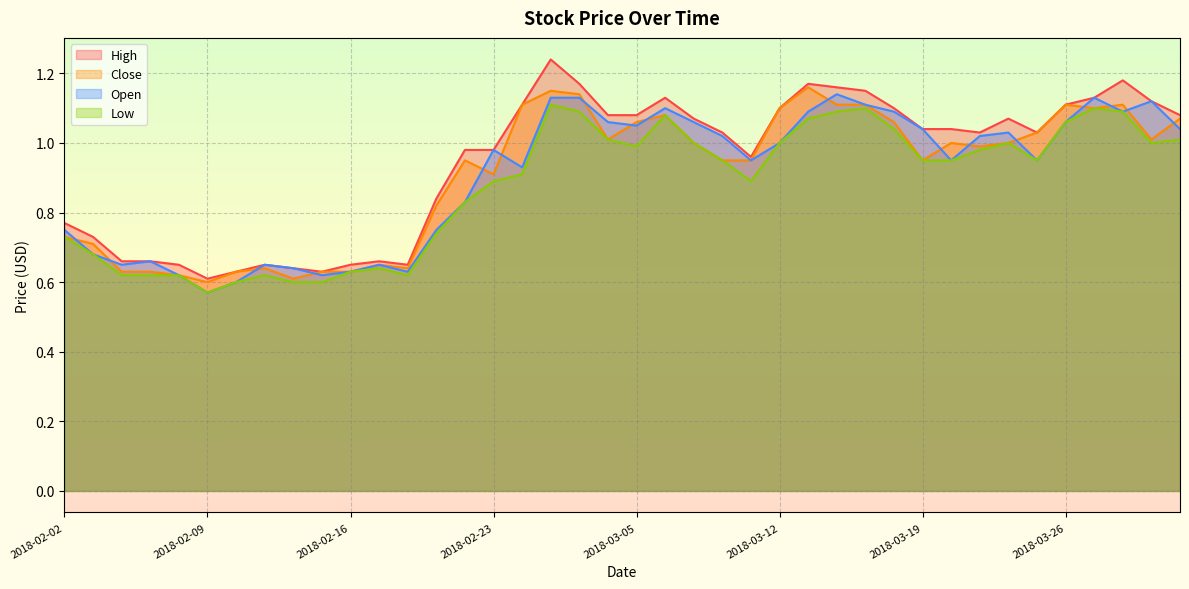

The Close series shows 1.1 at 2018-02-26. True or false?

True